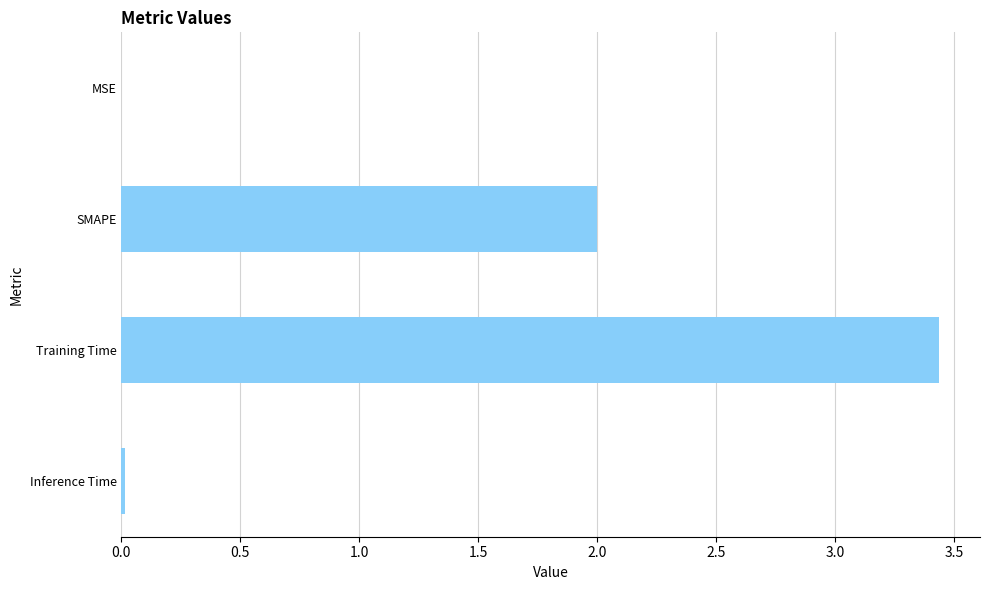

Which has a higher value, SMAPE or Inference Time?

SMAPE